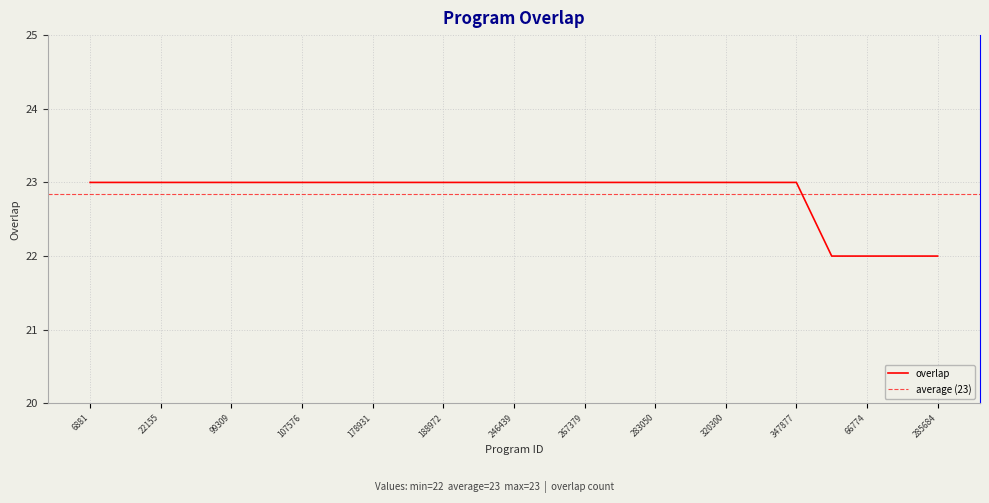

How many distinct data groups are displayed?

1